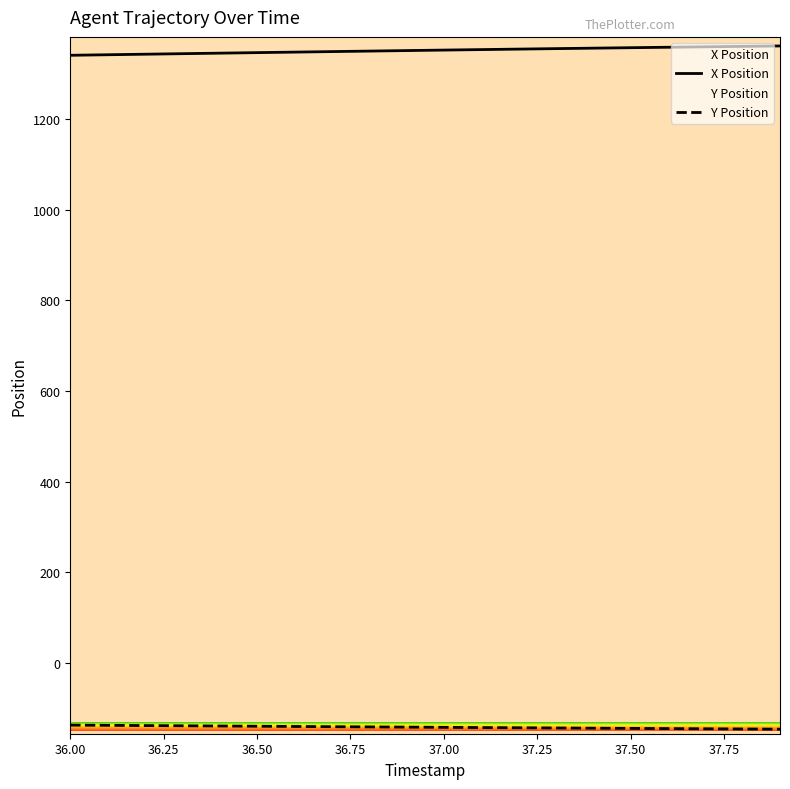

Reading left to right, extract all data points from this chart.

X Position: 1340.6	1341.8	1343.0	1344.1	1345.3	1346.5	1347.6	1348.7	1349.8	1351.0	1352.1	1353.1	1354.2	1355.3	1356.3	1357.3	1358.3	1359.3	1360.2	1361.2
Y Position: -136.7	-137.2	-137.7	-138.2	-138.7	-139.2	-139.7	-140.2	-140.7	-141.1	-141.6	-142.1	-142.6	-143.0	-143.5	-143.9	-144.4	-144.8	-145.3	-145.7